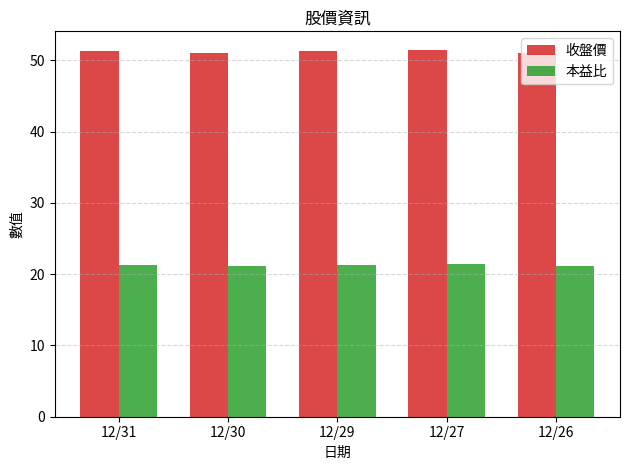

The value of 收盤價 at 12/30 is 51.1. True or false?

True